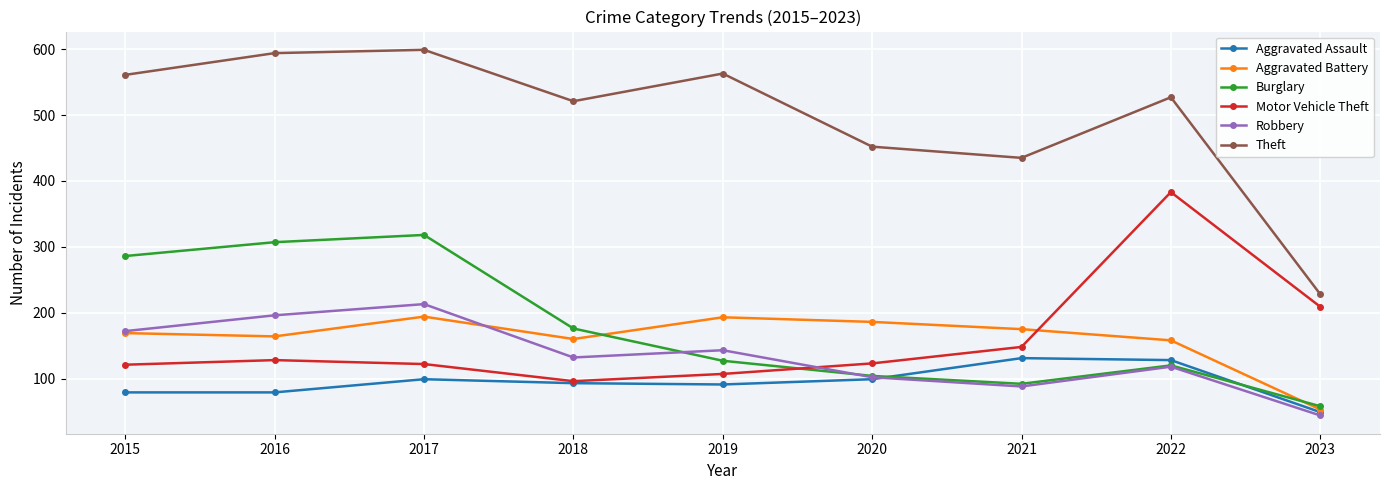

What is the total value across all series at 2017?

1545